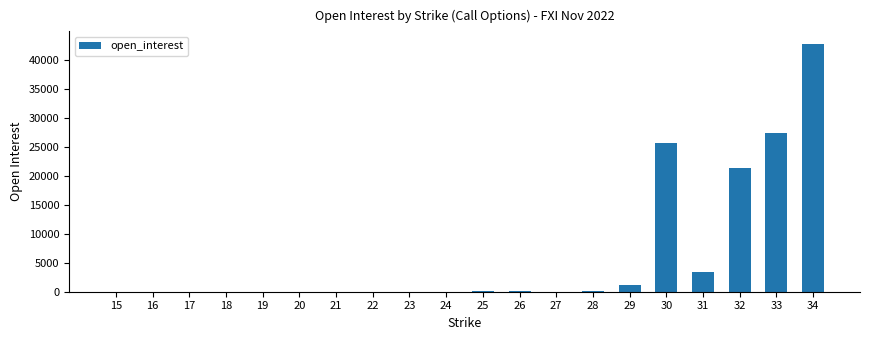

Are the bars grouped side by side (vs. stacked)?

No